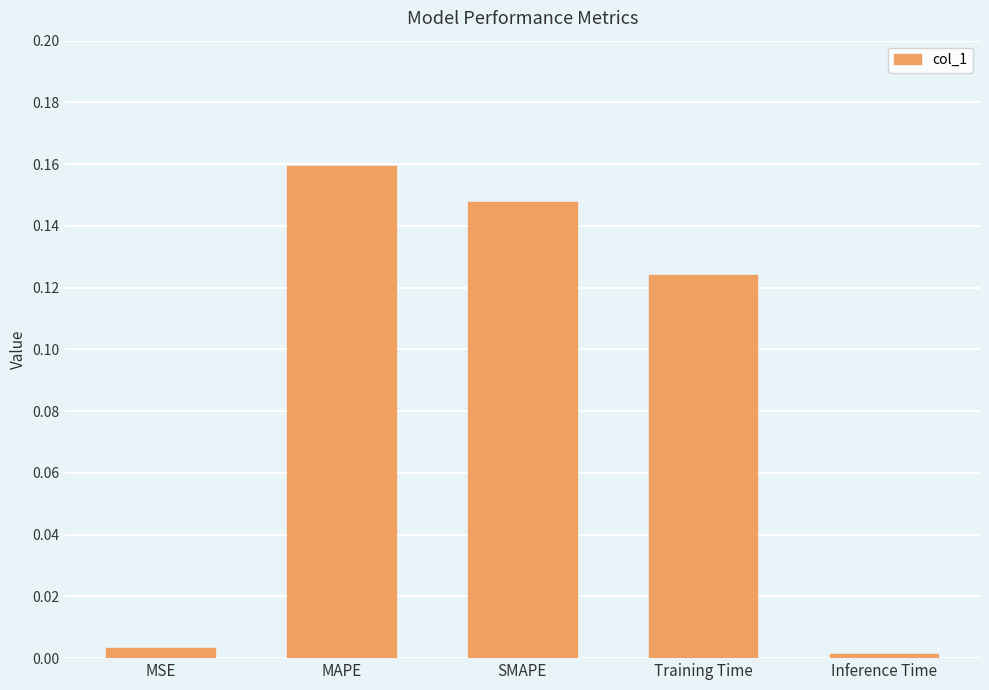

Is it true that the value at MSE is 0.0?

True